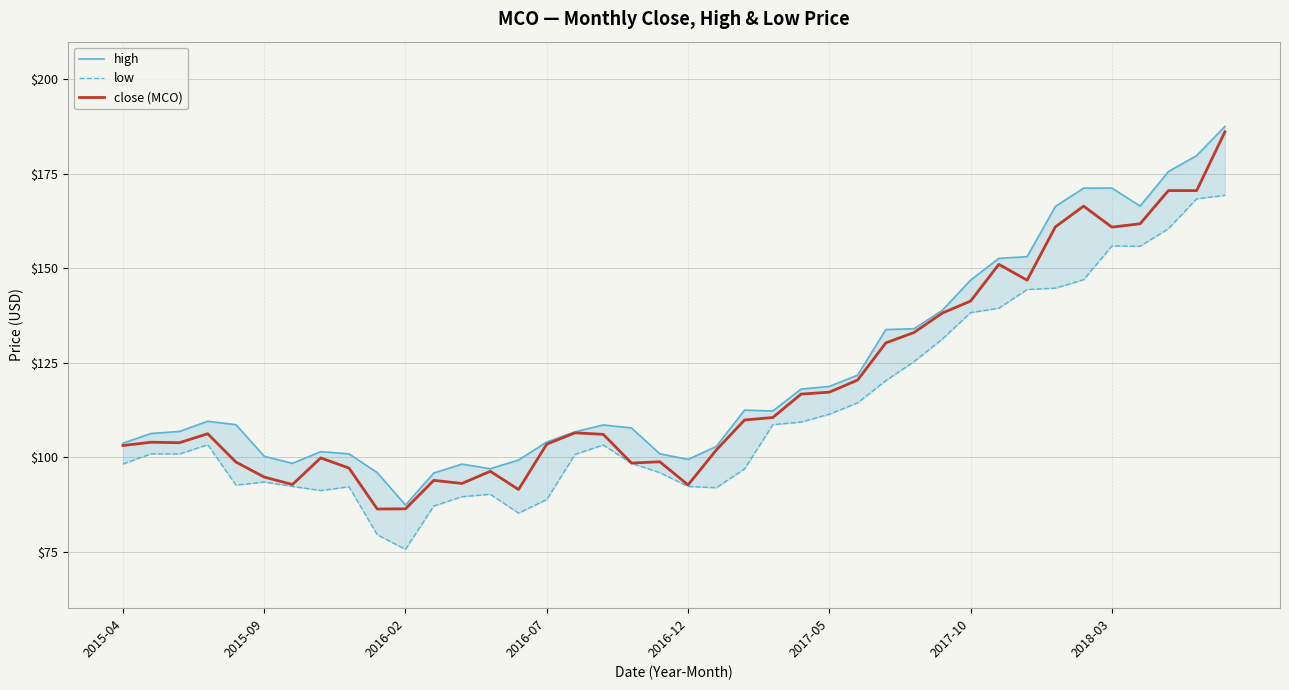

What is the highest value of the low series?

169.3